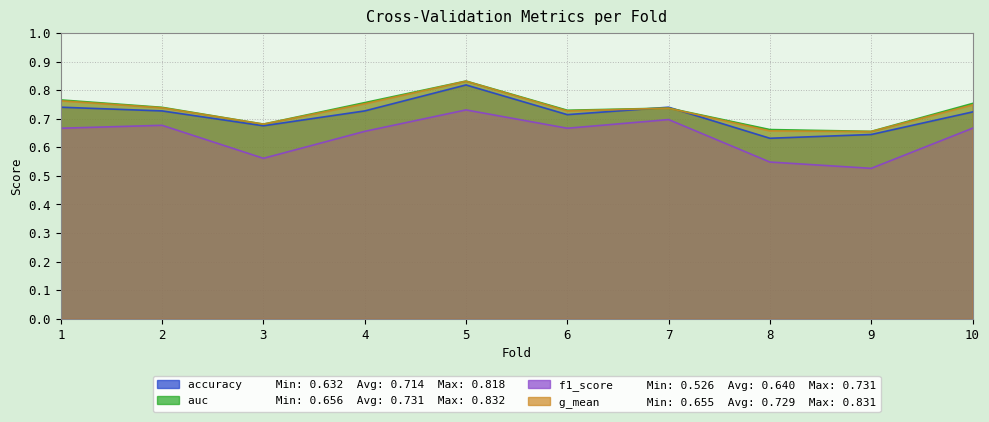

Which series has the widest spread of values?

f1_score